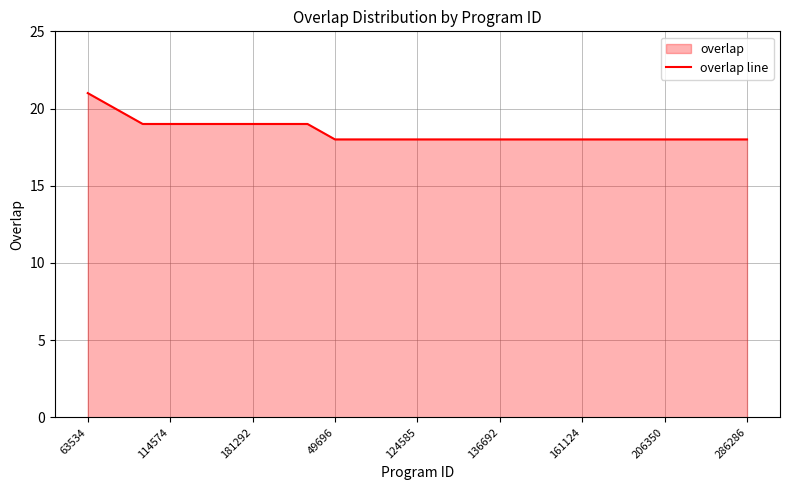

How many lines are shown in the chart?

1